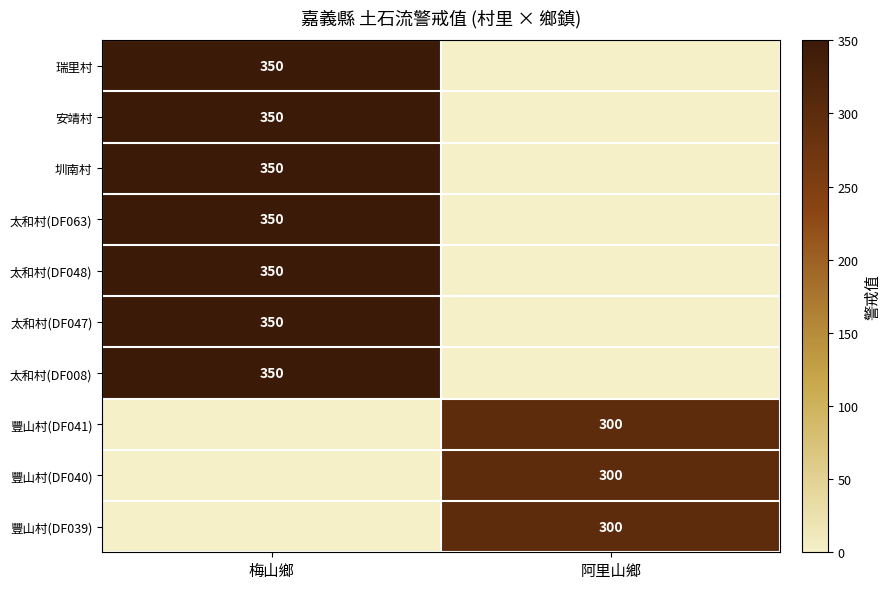

The 瑞里村 series shows 350 at 梅山鄉. True or false?

True